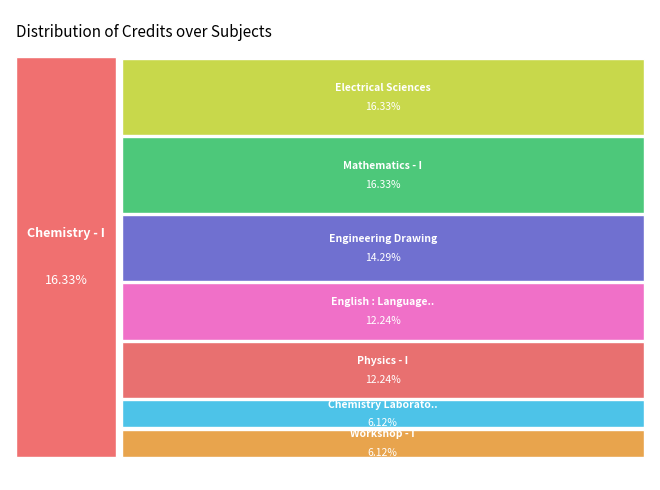

What percentage is the Physics - I slice, to the nearest percent?

12%